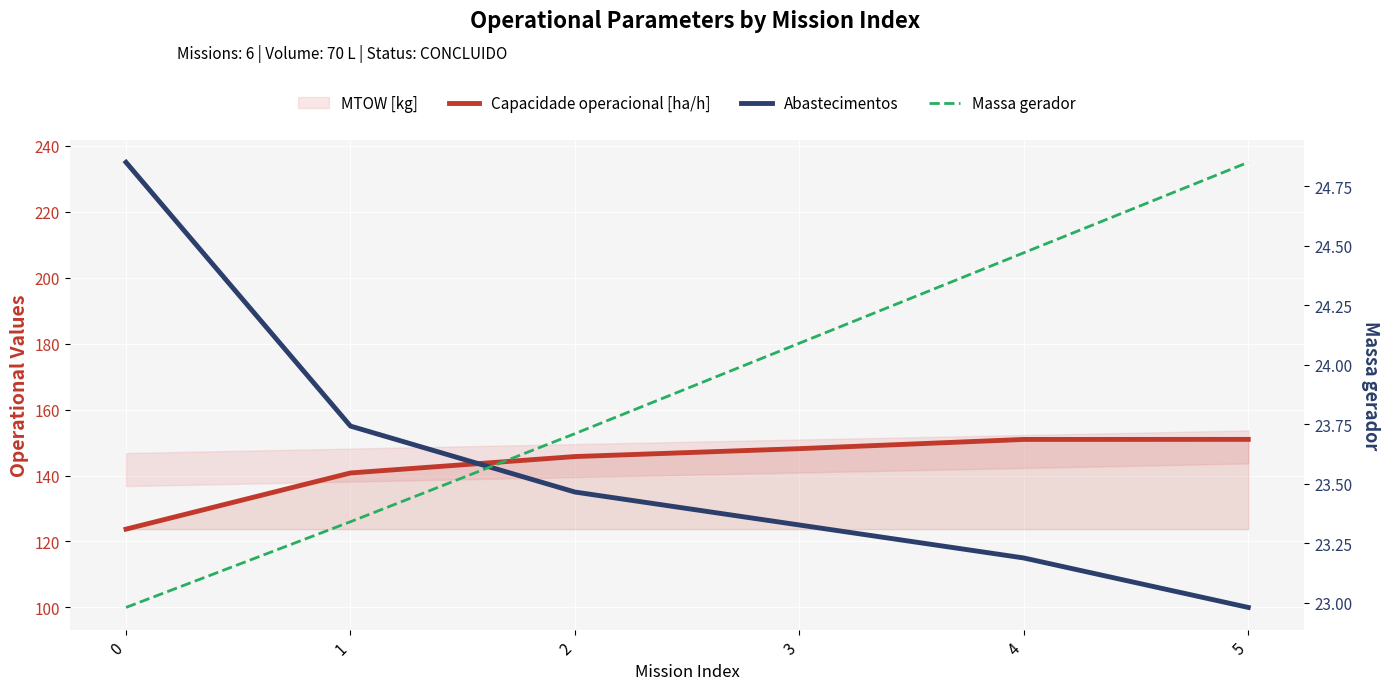

Reading right to left, transcribe all the data shown in this chart.

Capacidade operacional [ha/h]: 151.0	151.0	148.2	145.8	140.8	123.7
Abastecimentos: 100.0	115.0	125.0	135.0	155.0	235.0
Massa gerador: 24.9	24.5	24.1	23.7	23.3	23.0